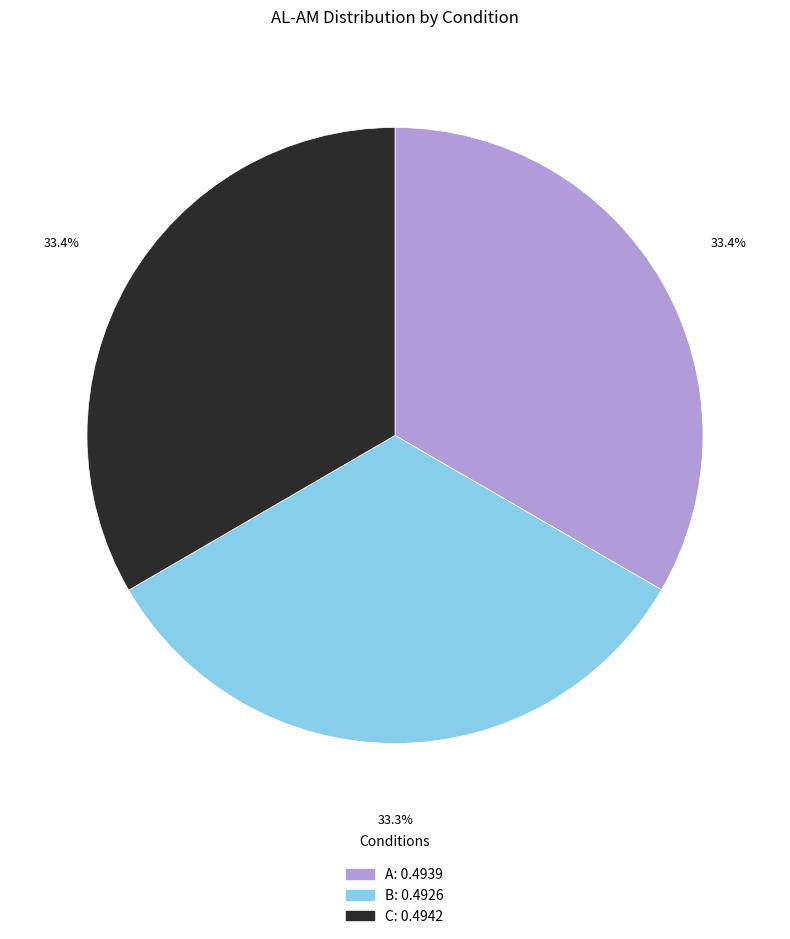

The A slice represents 22% of the pie. True or false?

False